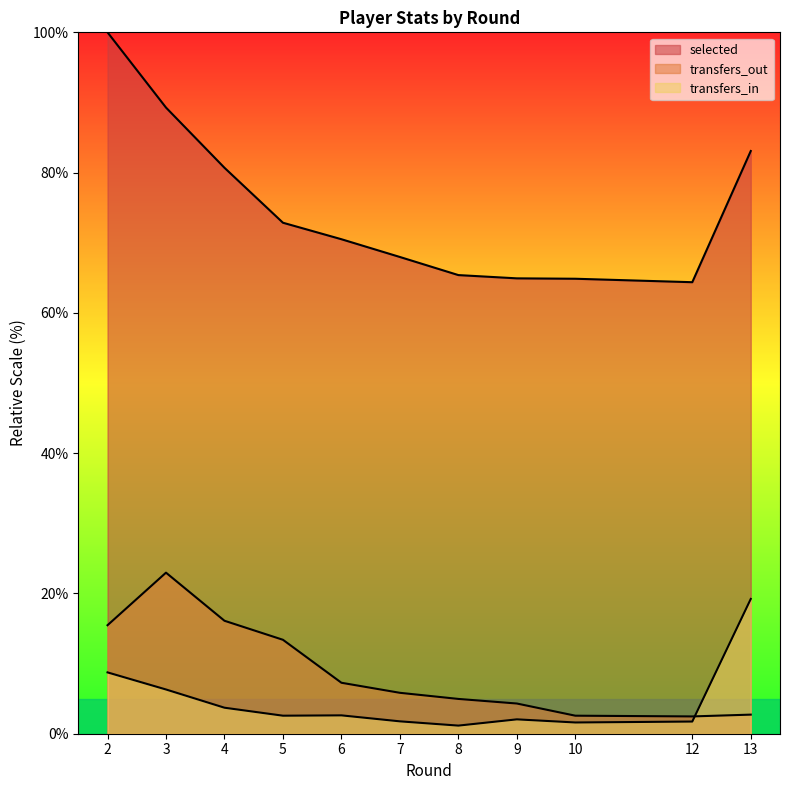

How many categories are shown in the chart?

11